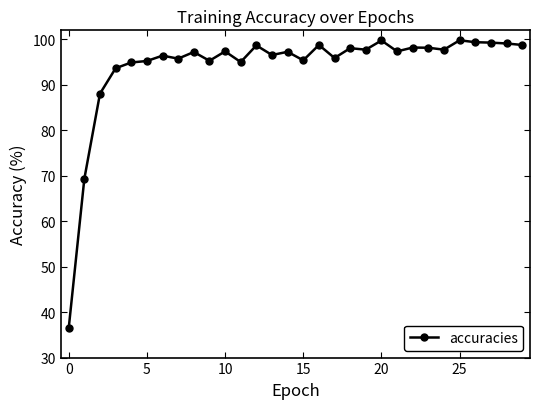

What is the value of the 20th point from the left?

97.7